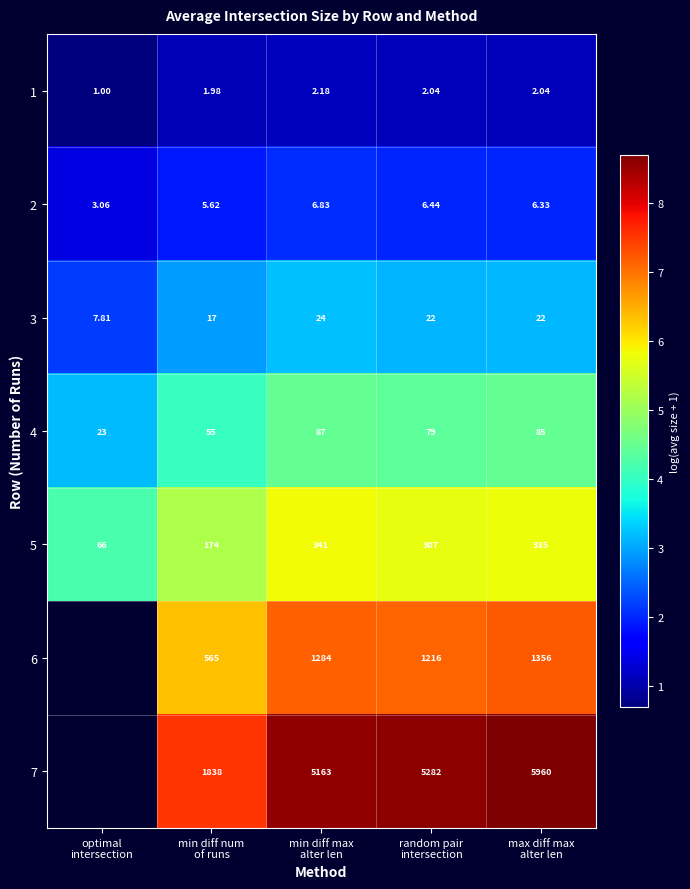

At how many categories does at least one series exceed 8?

3